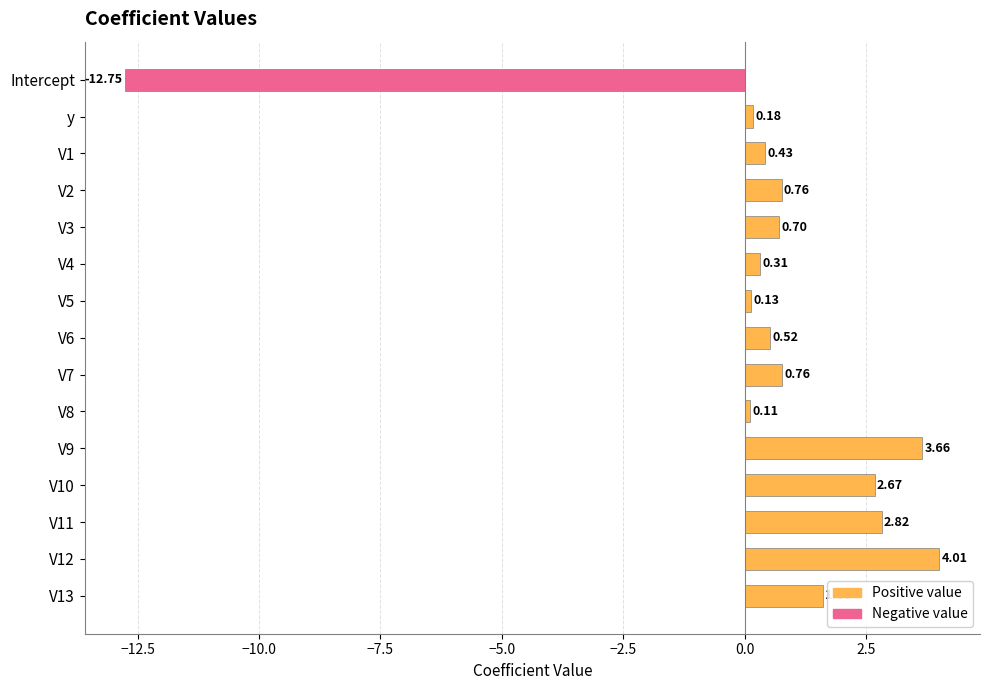

How many bars are there in total?

15